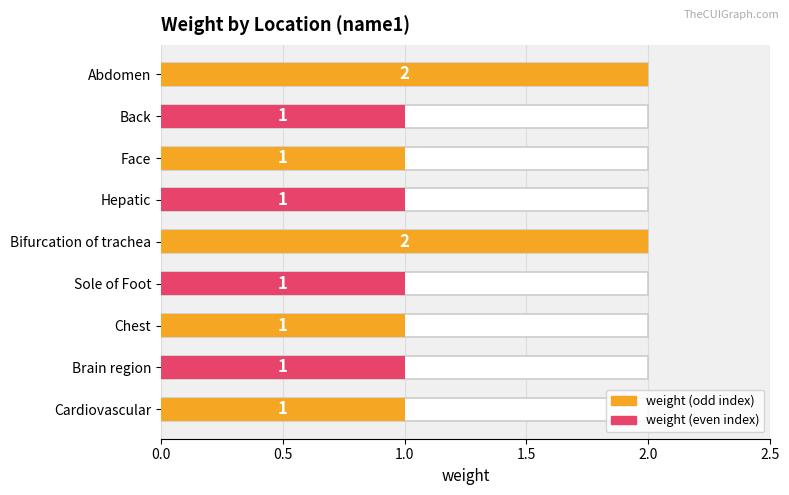

How many bars are there in total?

9